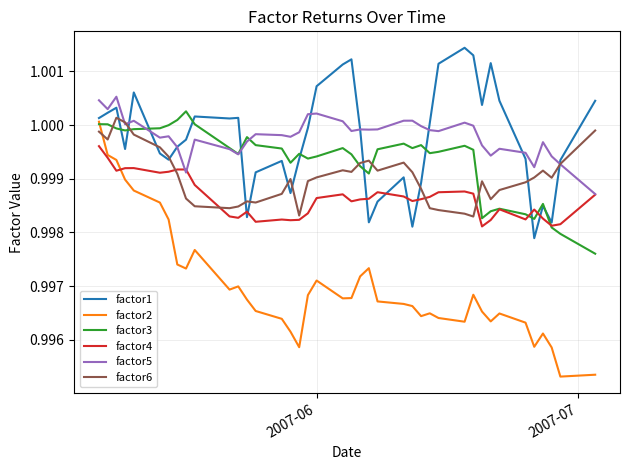

Which series has the largest total across all categories?

factor5